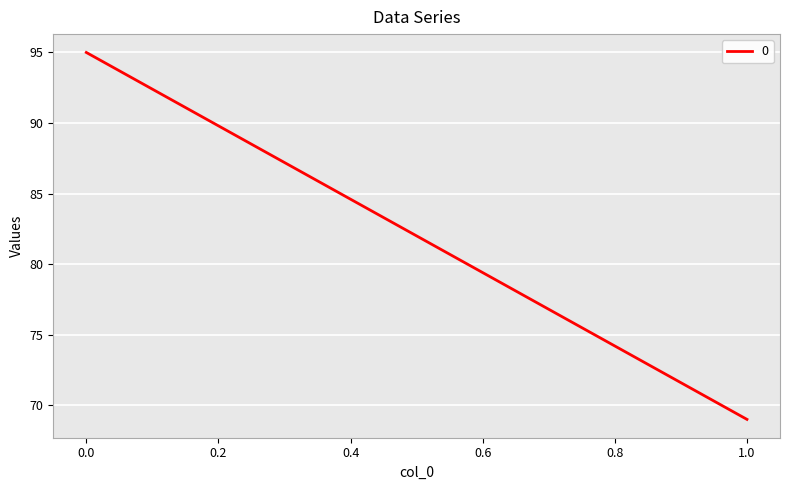

Count the values in the range 69 to 95.

2